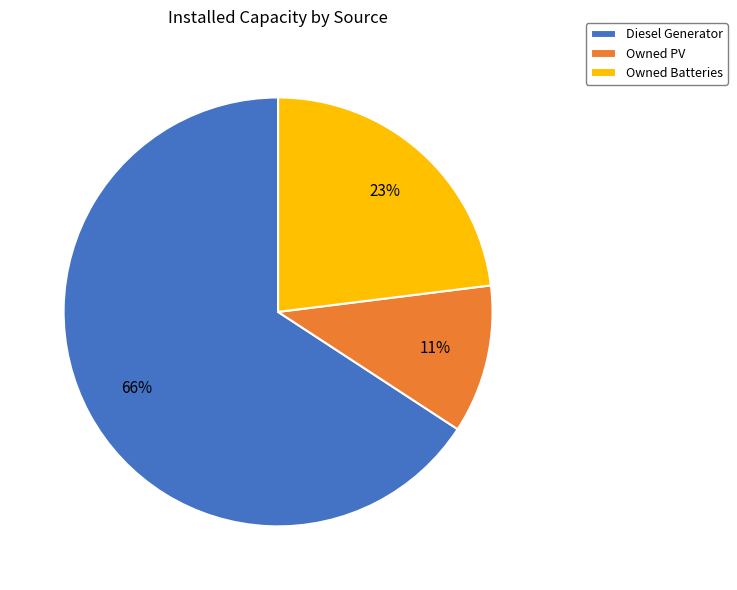

Combined, do Owned PV and Owned Batteries account for over 50%?

No